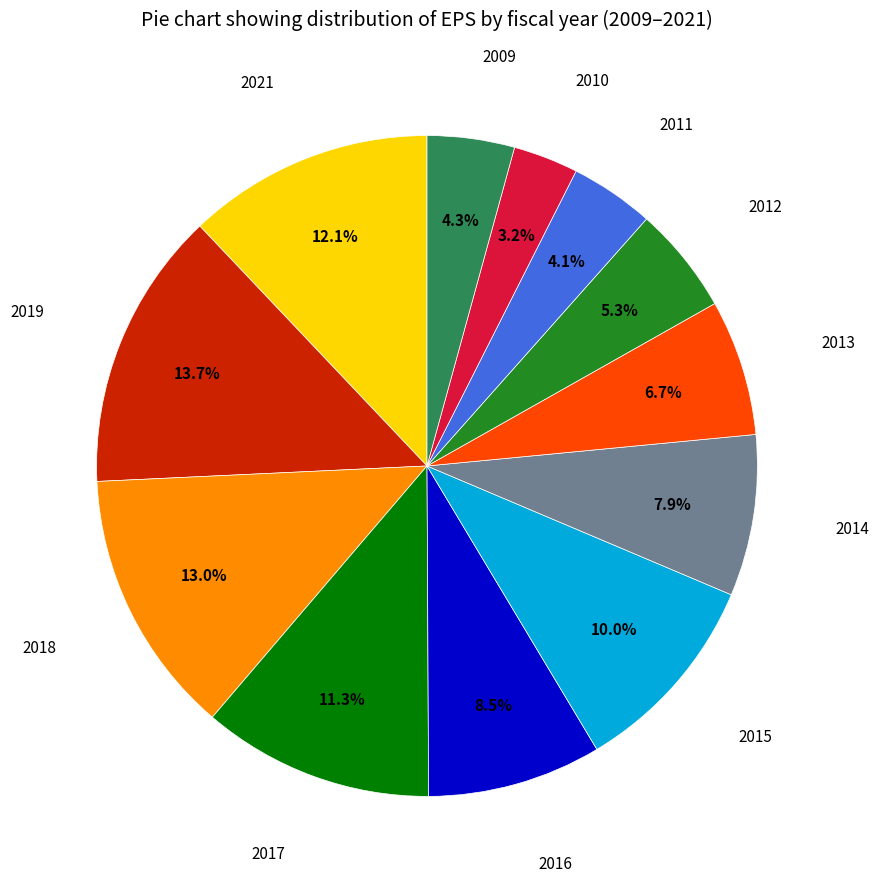

Is there a majority slice in this chart?

No